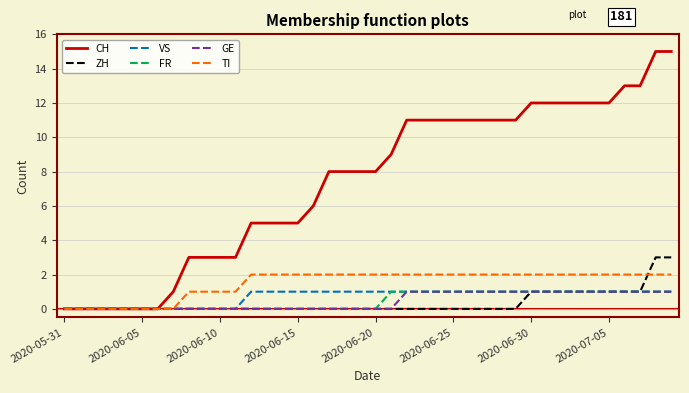

Which series has the largest total across all categories?

CH